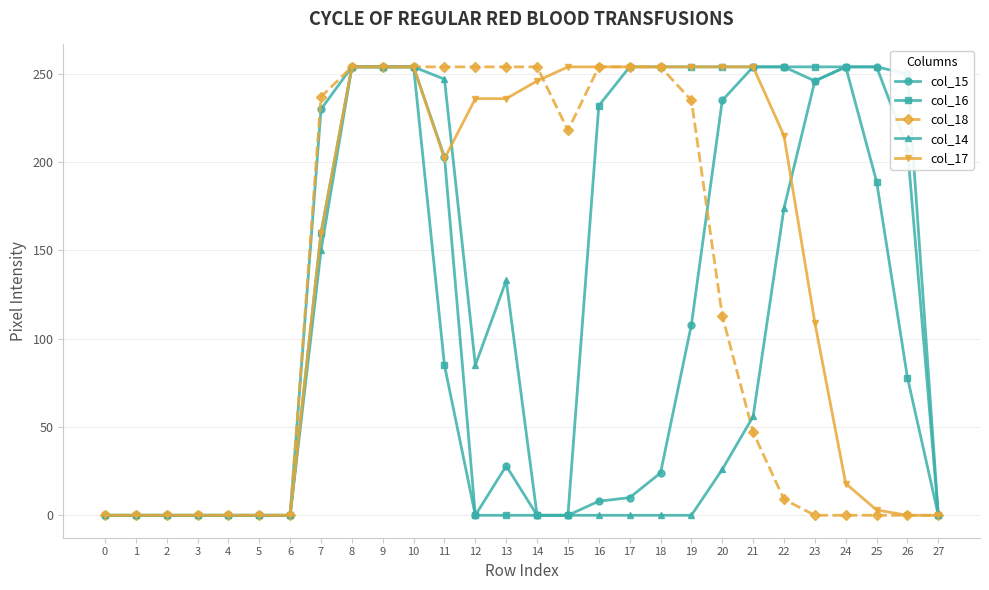

What is the highest value of the col_15 series?

254